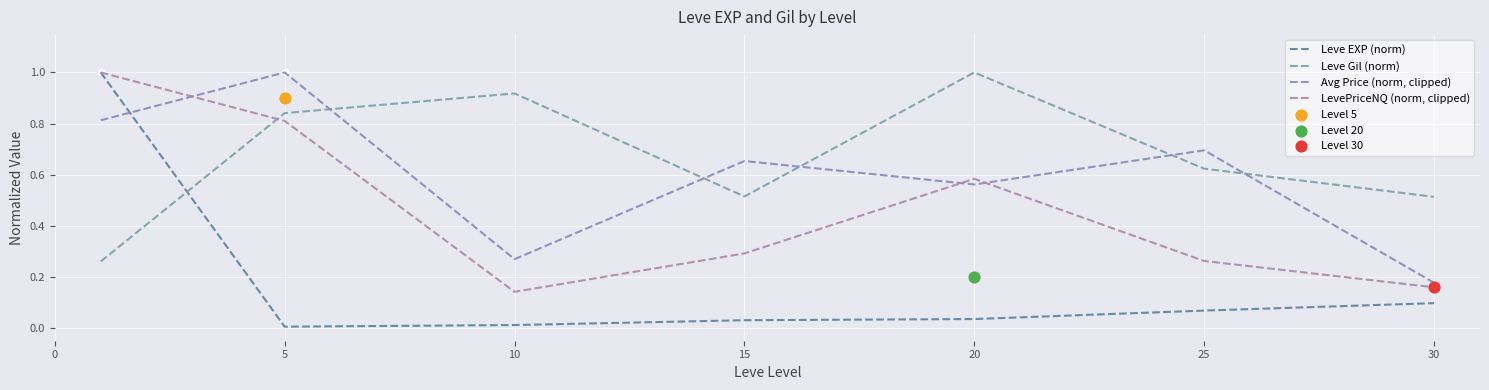

Is the value of LevePriceNQ (norm, clipped) at 30 greater than the value of Avg Price (norm, clipped) at 0?

No